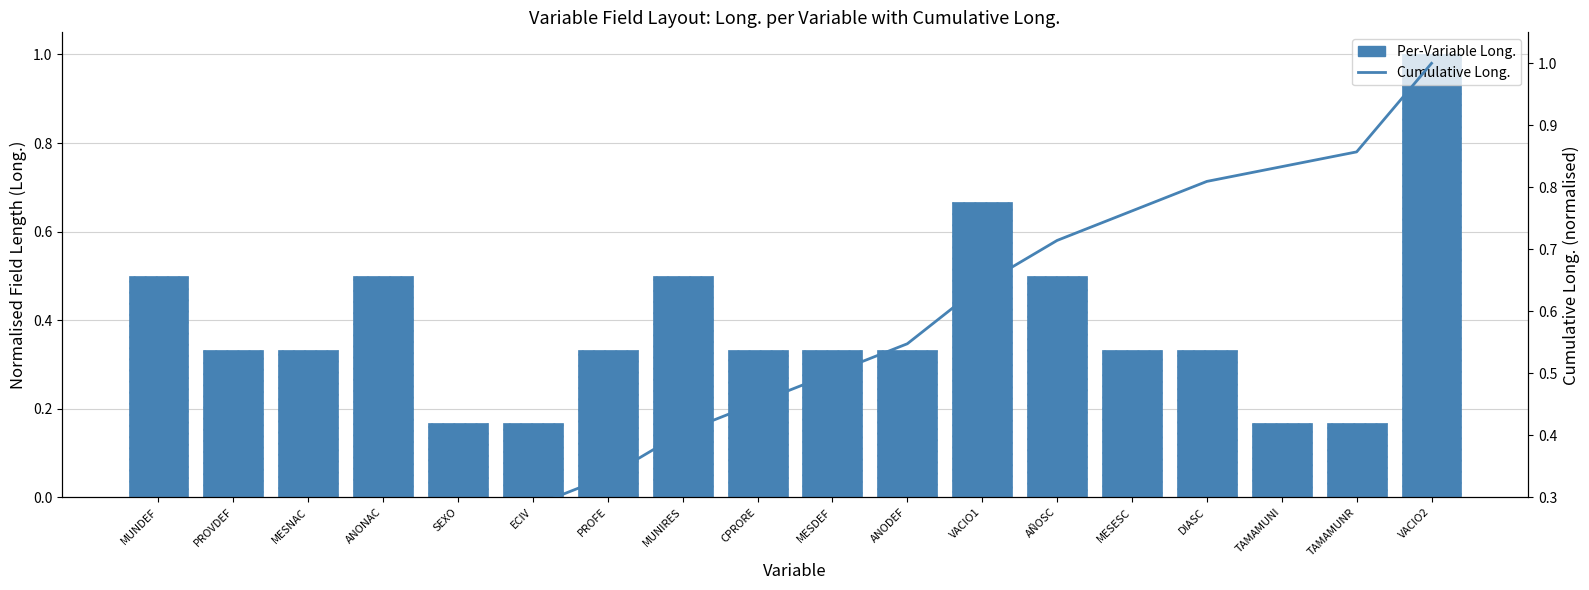

Reading left to right, transcribe all the data shown in this chart.

Per-Variable Long.: MUNDEF=0.5	PROVDEF=0.3	MESNAC=0.3	ANONAC=0.5	SEXO=0.2	ECIV=0.2	PROFE=0.3	MUNIRES=0.5	CPRORE=0.3	MESDEF=0.3	ANODEF=0.3	VACIO1=0.7	AÑOSC=0.5	MESESC=0.3	DIASC=0.3	TAMAMUNI=0.2	TAMAMUNR=0.2	VACIO2=1.0
Cumulative Long.: MUNDEF=0.1	PROVDEF=0.1	MESNAC=0.2	ANONAC=0.2	SEXO=0.3	ECIV=0.3	PROFE=0.3	MUNIRES=0.4	CPRORE=0.5	MESDEF=0.5	ANODEF=0.5	VACIO1=0.6	AÑOSC=0.7	MESESC=0.8	DIASC=0.8	TAMAMUNI=0.8	TAMAMUNR=0.9	VACIO2=1.0